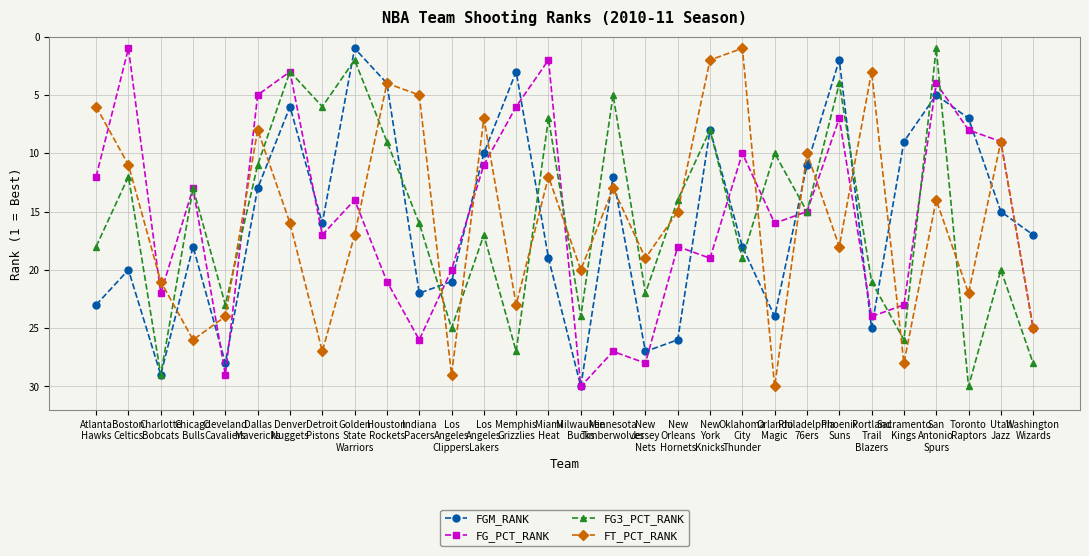

What is the label of the 5th point from the right?

Sacramento
Kings